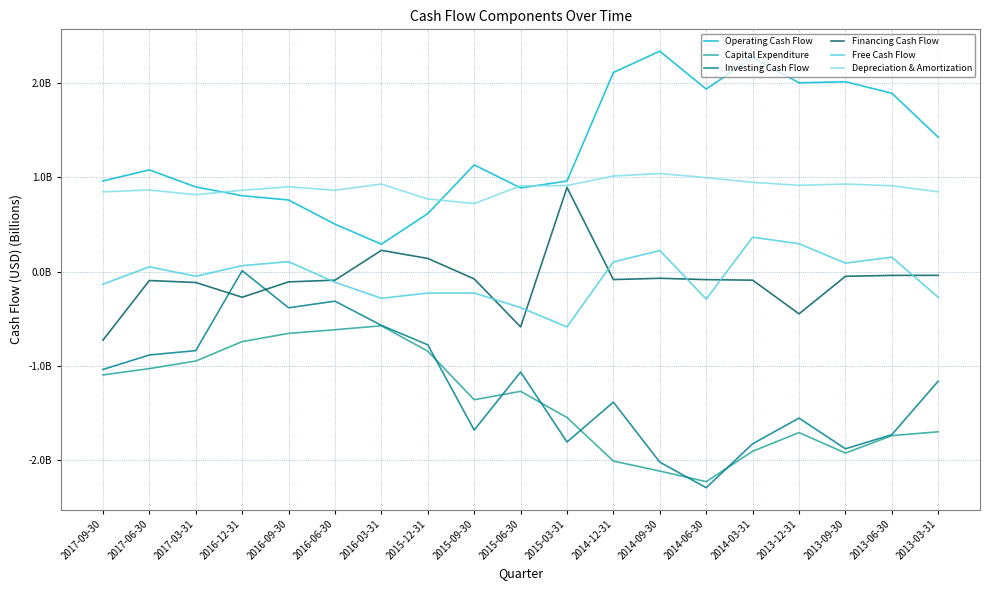

What is the label of the 3rd point from the right?

2013-09-30